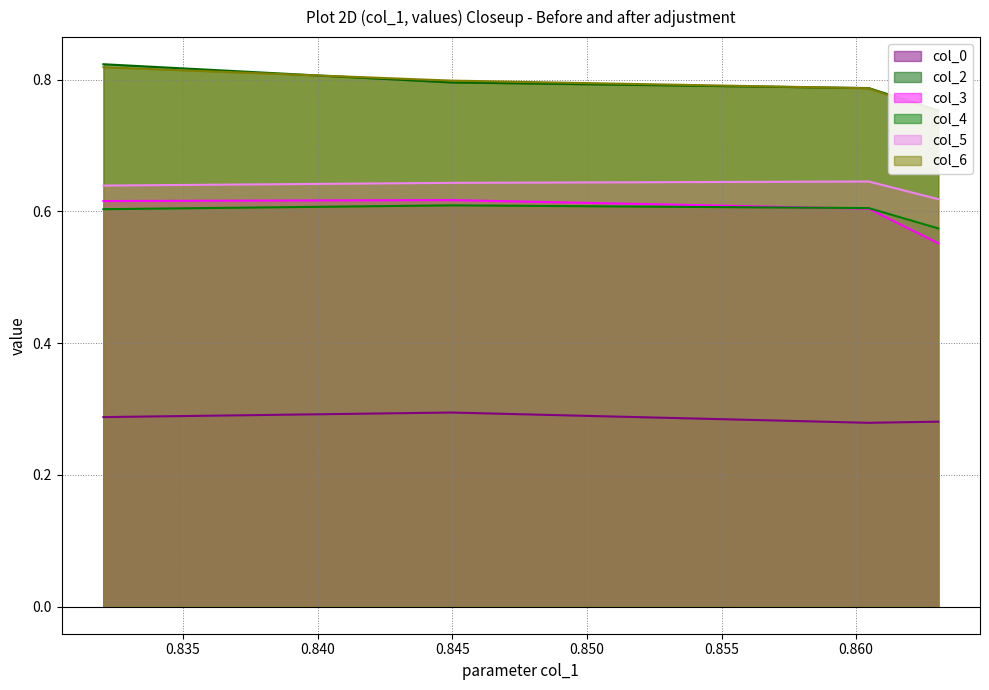

How many lines are shown in the chart?

6